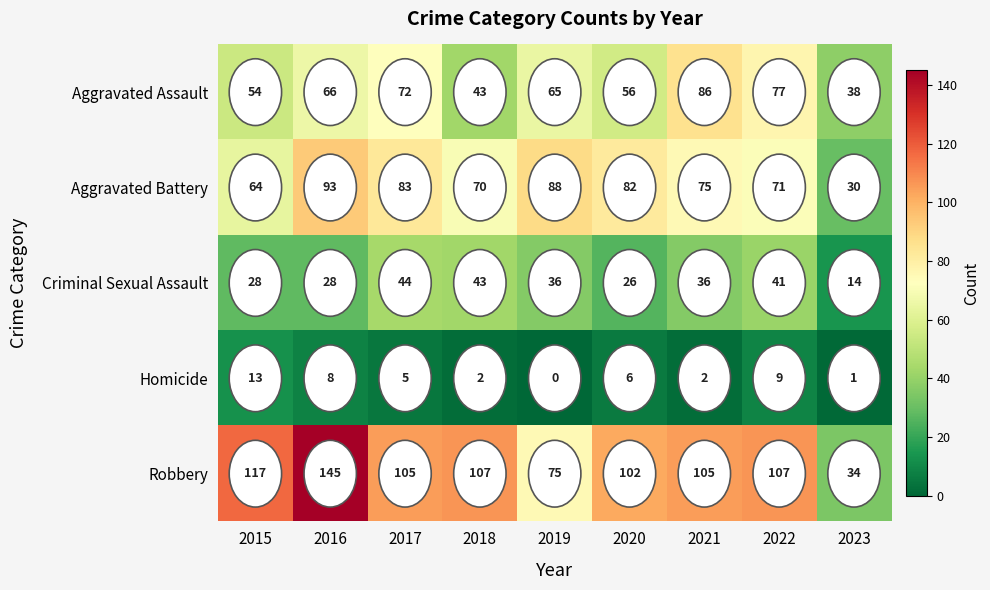

Is it true that Robbery equals 105 at 2017?

True